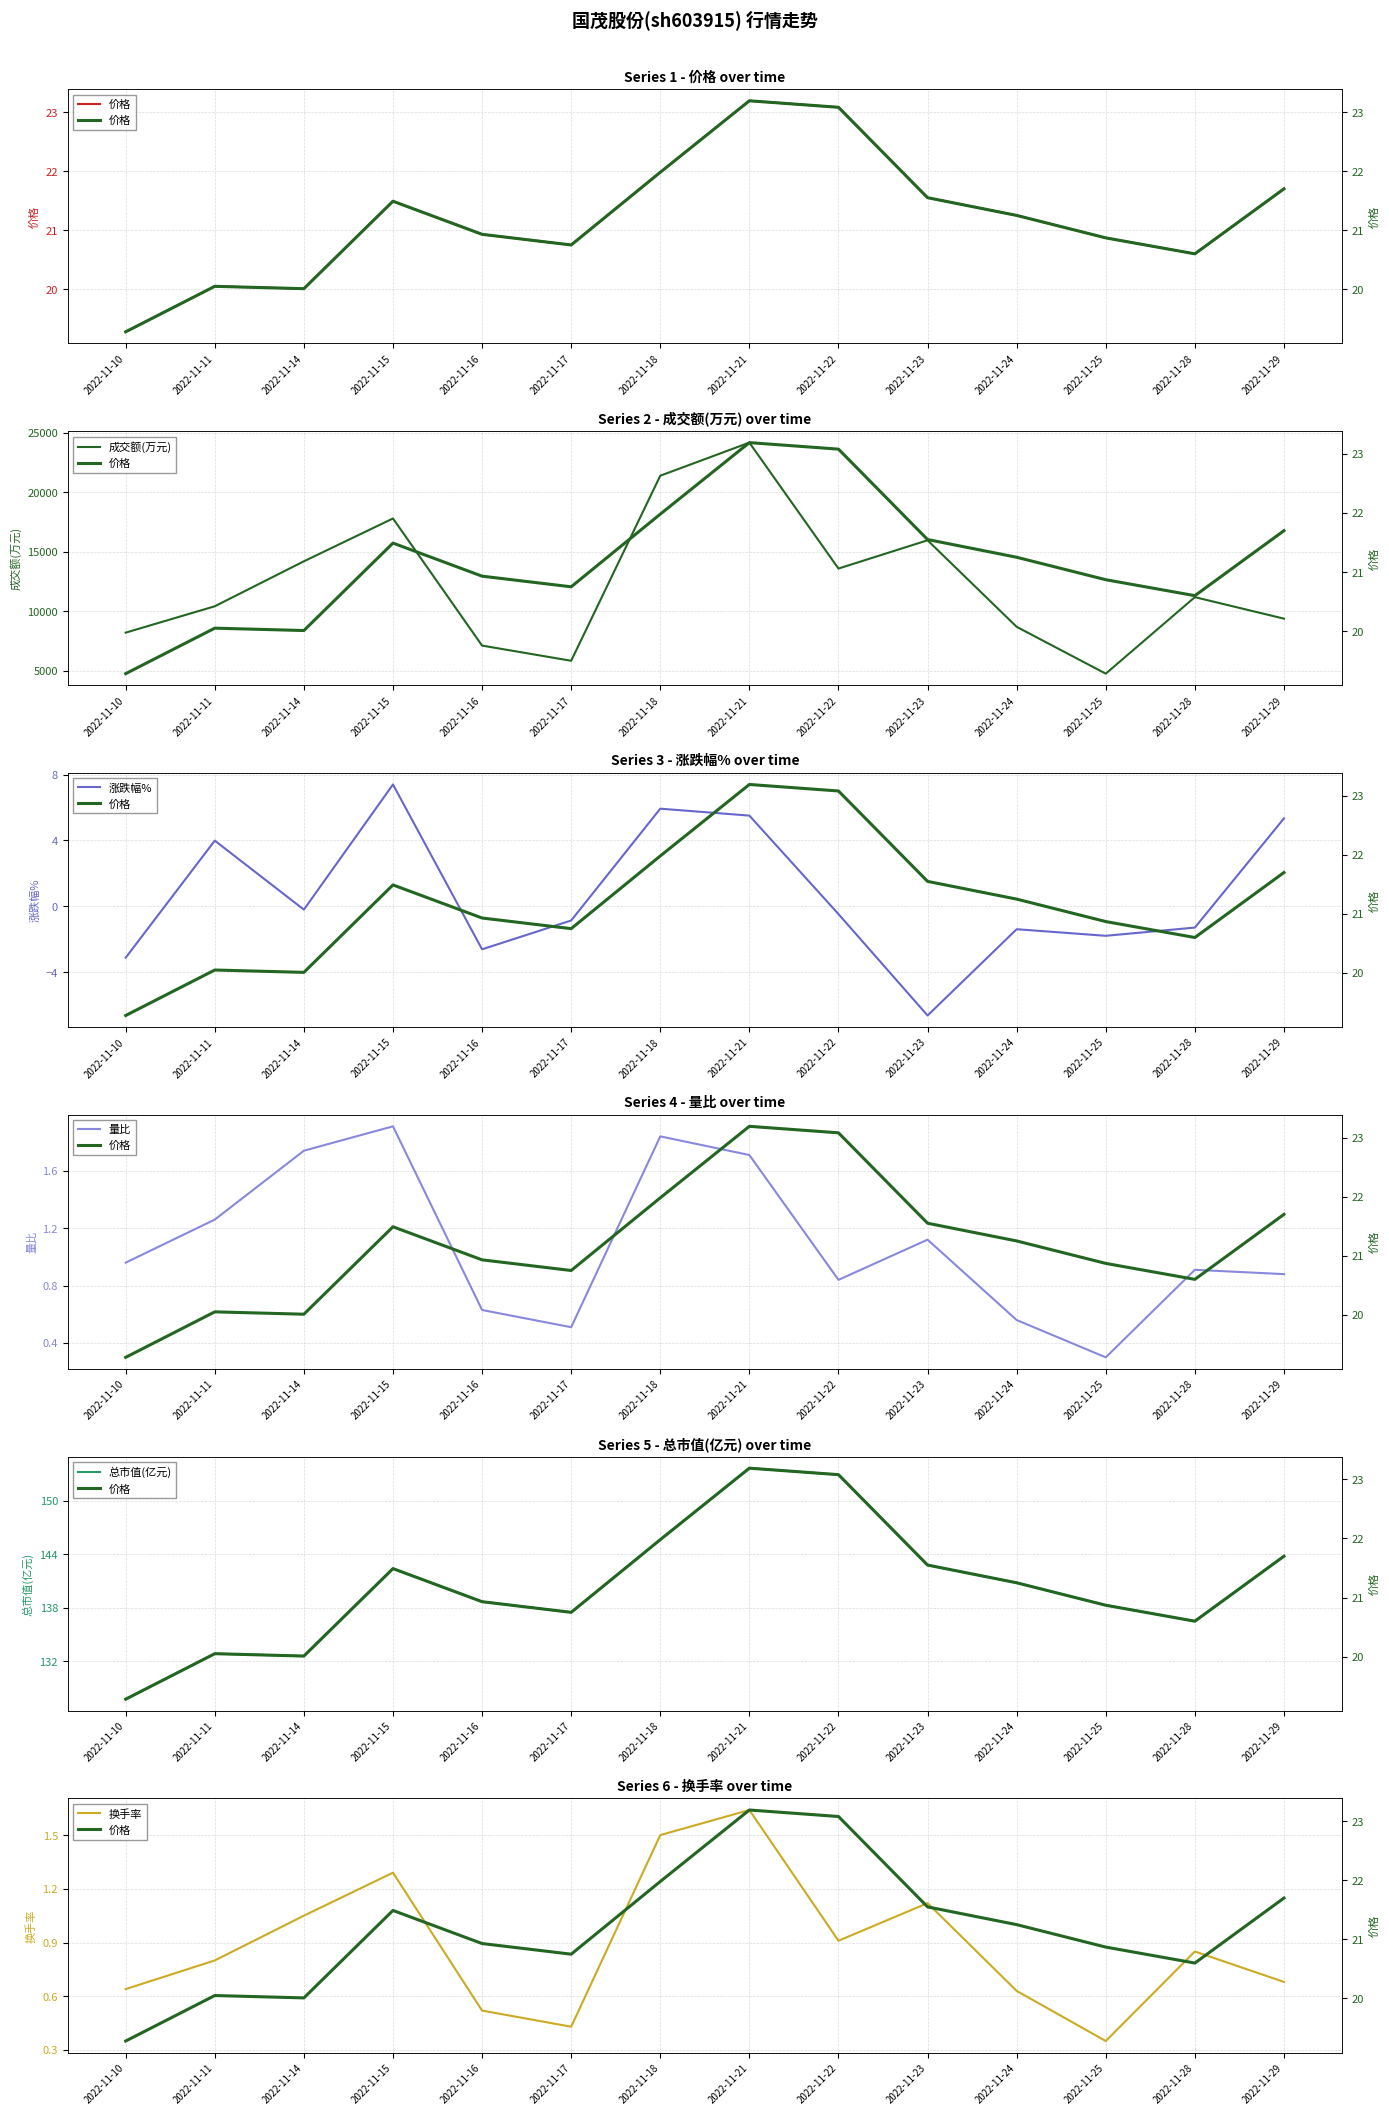

Reading left to right, transcribe all the data shown in this chart.

价格: 2022-11-10=19.3	2022-11-11=20.1	2022-11-14=20.0	2022-11-15=21.5	2022-11-16=20.9	2022-11-17=20.8	2022-11-18=22.0	2022-11-21=23.2	2022-11-22=23.1	2022-11-23=21.6	2022-11-24=21.2	2022-11-25=20.9	2022-11-28=20.6	2022-11-29=21.7
成交额(万元): 2022-11-10=8212.0	2022-11-11=10427.0	2022-11-14=14205.0	2022-11-15=17803.0	2022-11-16=7124.0	2022-11-17=5848.0	2022-11-18=21396.0	2022-11-21=24174.0	2022-11-22=13596.0	2022-11-23=15970.0	2022-11-24=8700.0	2022-11-25=4766.0	2022-11-28=11194.0	2022-11-29=9387.0
涨跌幅%: 2022-11-10=-3.1	2022-11-11=4.0	2022-11-14=-0.2	2022-11-15=7.4	2022-11-16=-2.6	2022-11-17=-0.9	2022-11-18=5.9	2022-11-21=5.5	2022-11-22=-0.5	2022-11-23=-6.6	2022-11-24=-1.4	2022-11-25=-1.8	2022-11-28=-1.3	2022-11-29=5.3
量比: 2022-11-10=1.0	2022-11-11=1.3	2022-11-14=1.7	2022-11-15=1.9	2022-11-16=0.6	2022-11-17=0.5	2022-11-18=1.8	2022-11-21=1.7	2022-11-22=0.8	2022-11-23=1.1	2022-11-24=0.6	2022-11-25=0.3	2022-11-28=0.9	2022-11-29=0.9
总市值(亿元): 2022-11-10=127.7	2022-11-11=132.8	2022-11-14=132.6	2022-11-15=142.4	2022-11-16=138.7	2022-11-17=137.5	2022-11-18=145.6	2022-11-21=153.6	2022-11-22=152.9	2022-11-23=142.8	2022-11-24=140.8	2022-11-25=138.3	2022-11-28=136.5	2022-11-29=143.8
换手率: 2022-11-10=0.6	2022-11-11=0.8	2022-11-14=1.1	2022-11-15=1.3	2022-11-16=0.5	2022-11-17=0.4	2022-11-18=1.5	2022-11-21=1.6	2022-11-22=0.9	2022-11-23=1.1	2022-11-24=0.6	2022-11-25=0.3	2022-11-28=0.8	2022-11-29=0.7